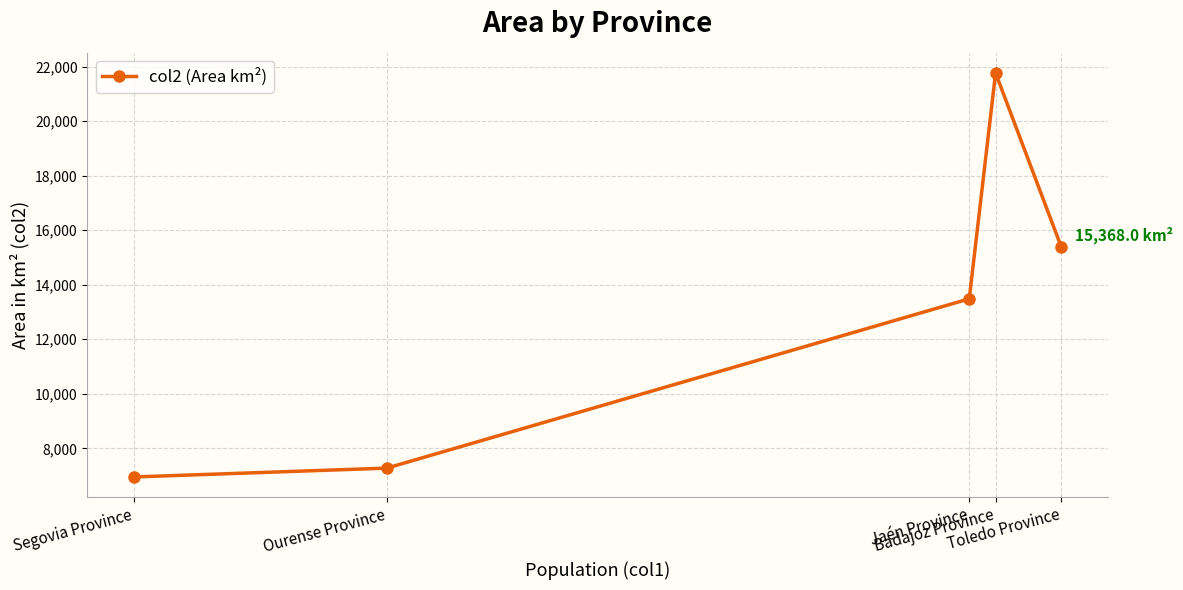

What is the minimum value shown in the chart?

6949.0